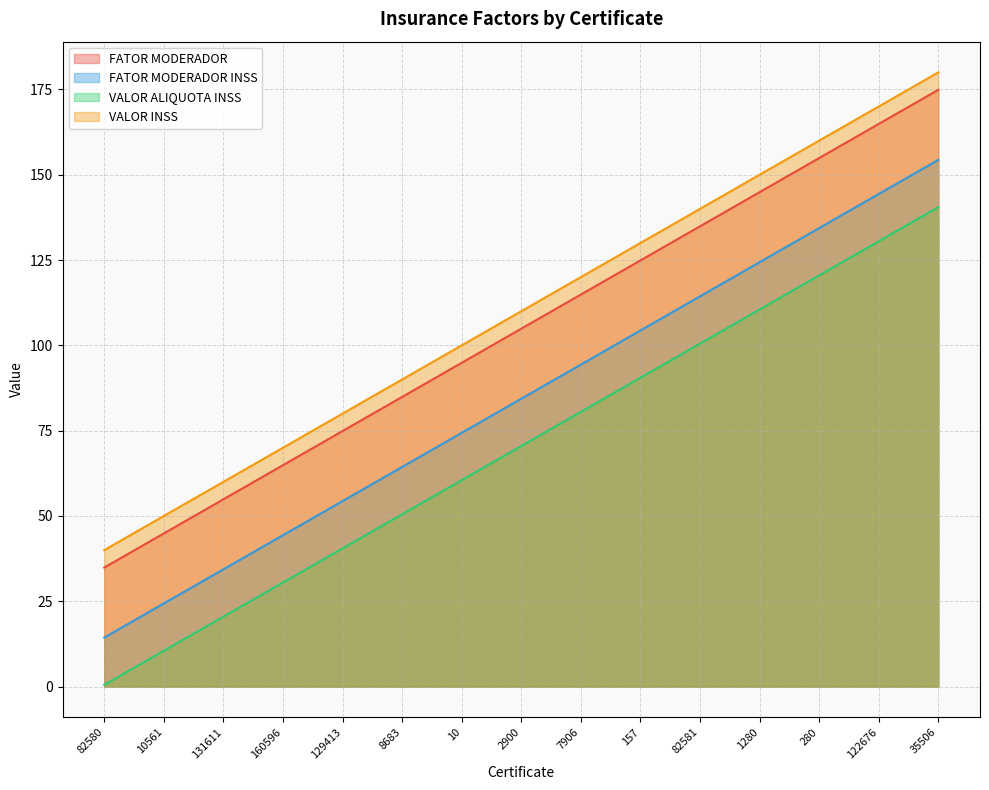

Does the chart display data point markers on the line(s)?

No